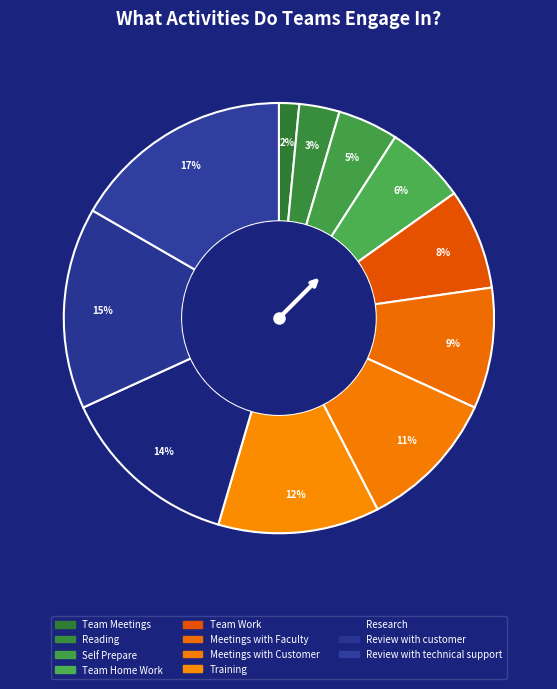

Does Meetings with Customer account for over 50% of the chart?

No